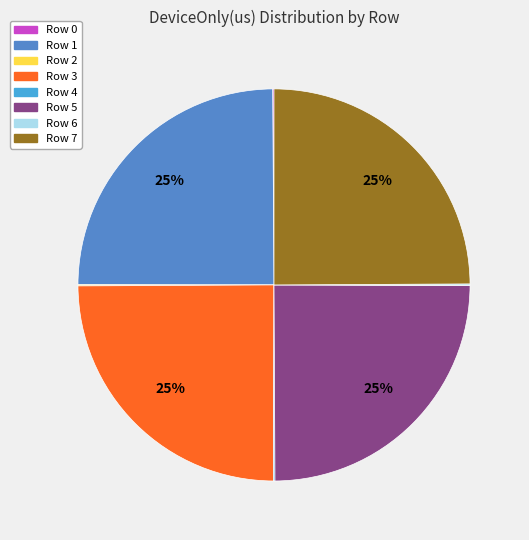

To the nearest percent, what percentage of the pie is Row 7?

25%